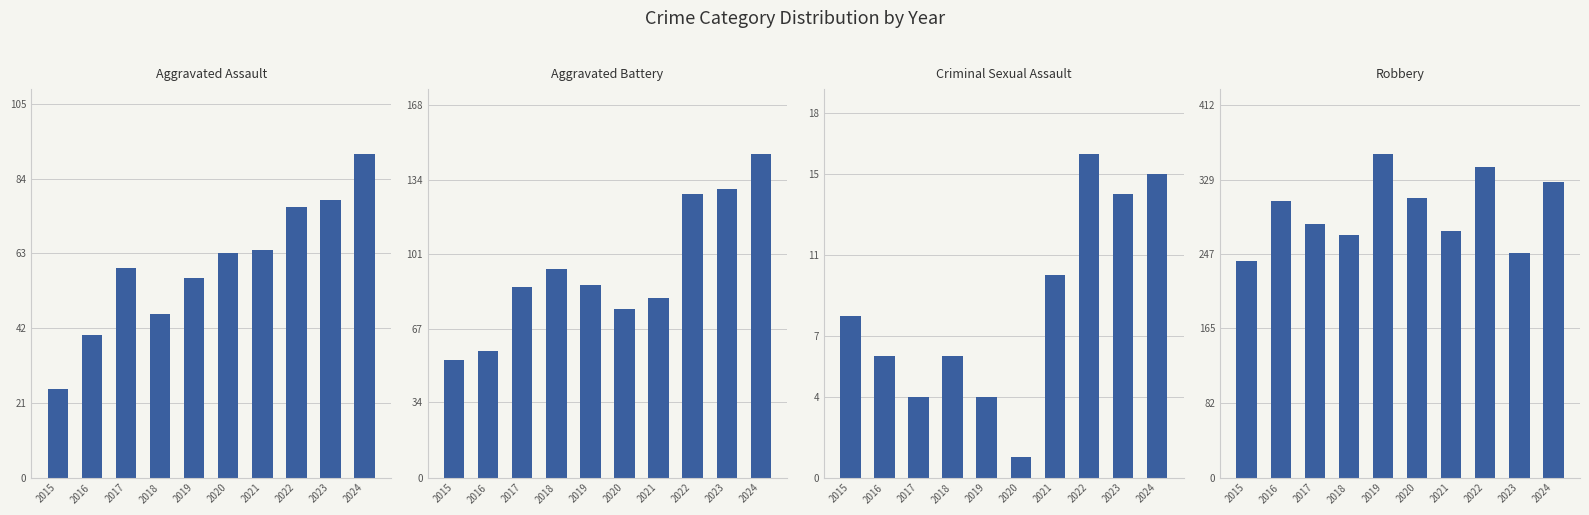

Is it true that Aggravated Battery equals 180 at 2022?

False